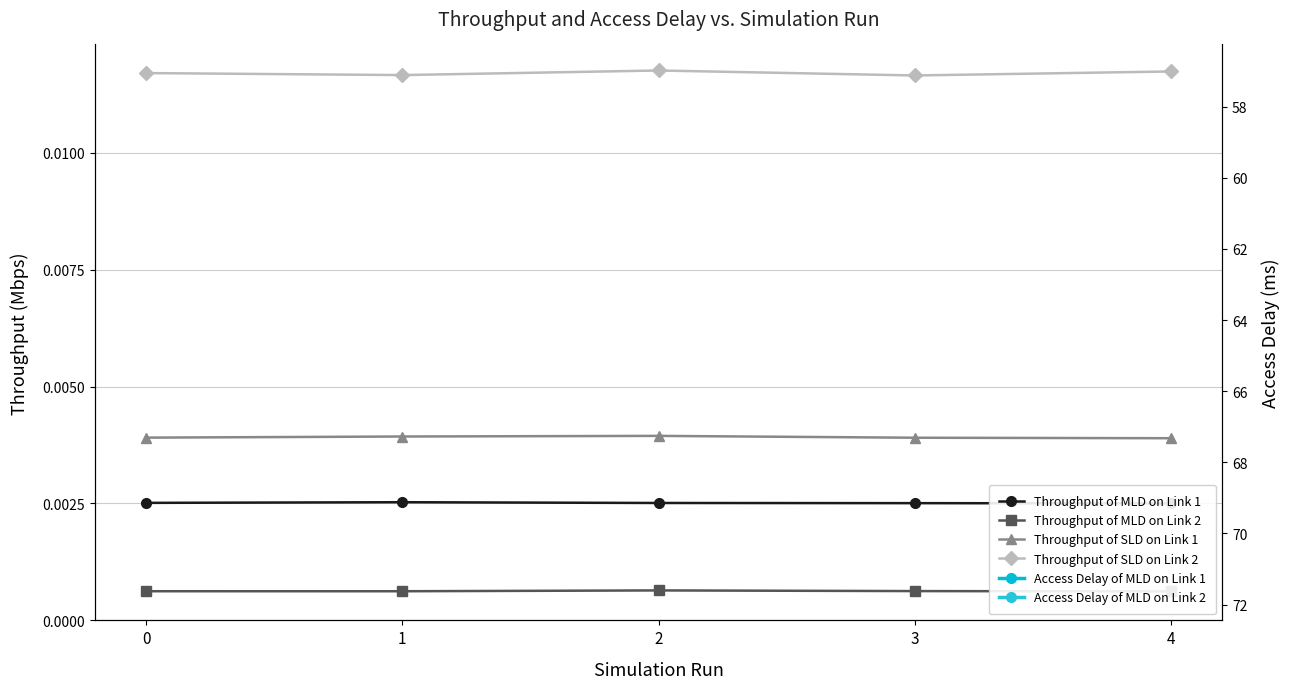

What are all the series names shown in the legend?

Throughput of MLD on Link 1, Throughput of MLD on Link 2, Throughput of SLD on Link 1, Throughput of SLD on Link 2, Access Delay of MLD on Link 1, Access Delay of MLD on Link 2